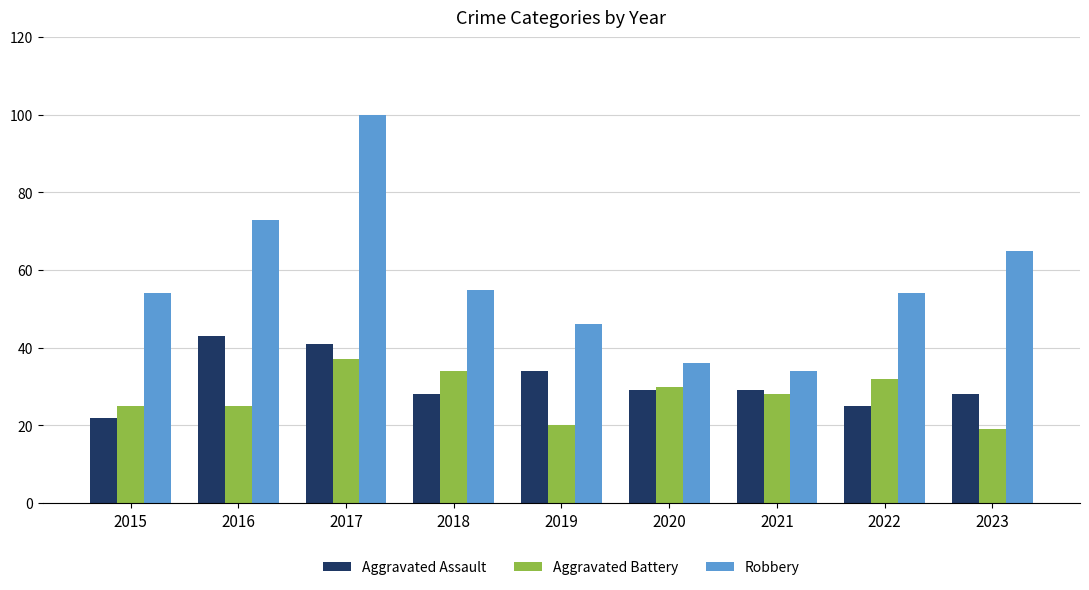

Which label corresponds to the largest value in the chart?

2017